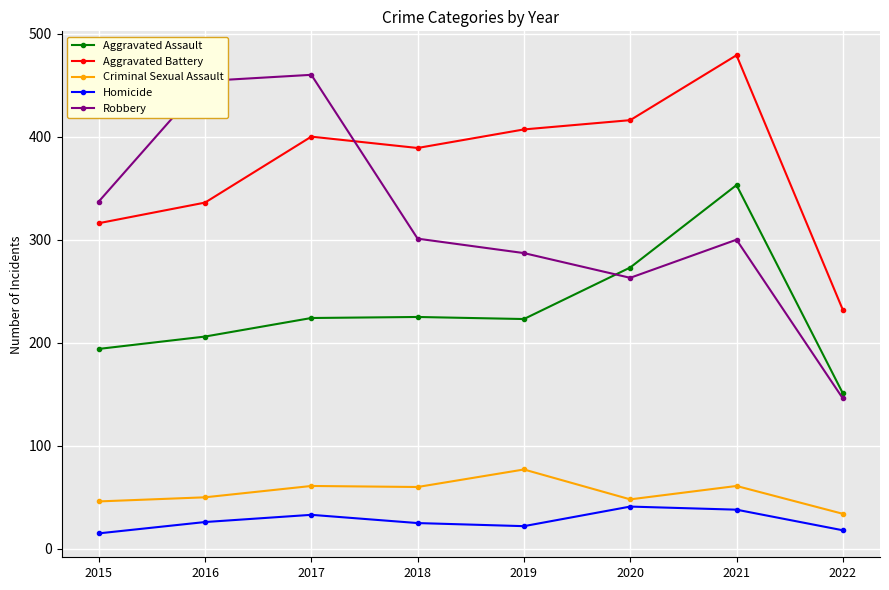

Rank the categories by Aggravated Battery value from highest to lowest.

2021, 2020, 2019, 2017, 2018, 2016, 2015, 2022